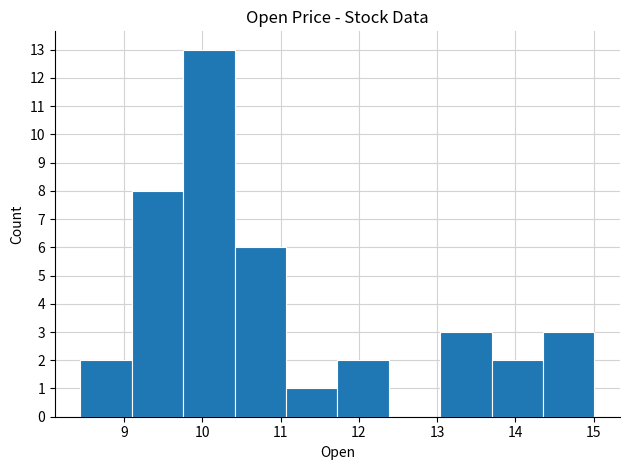

Over which range of the x-axis is the bar tallest?

9.8 to 10.4